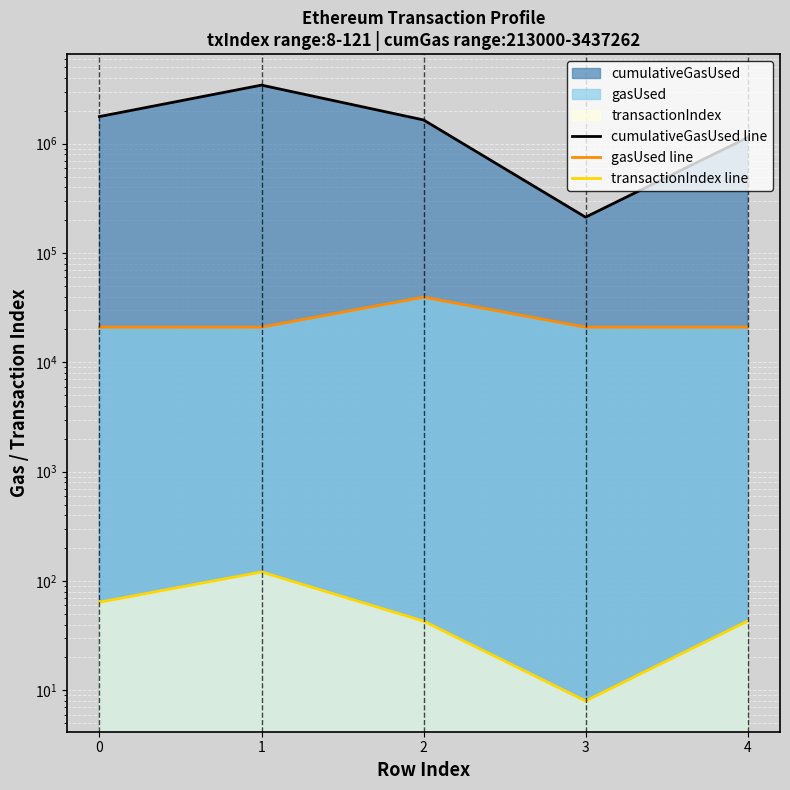

What is the value of the gasUsed line point at the 2nd from the left?

21000